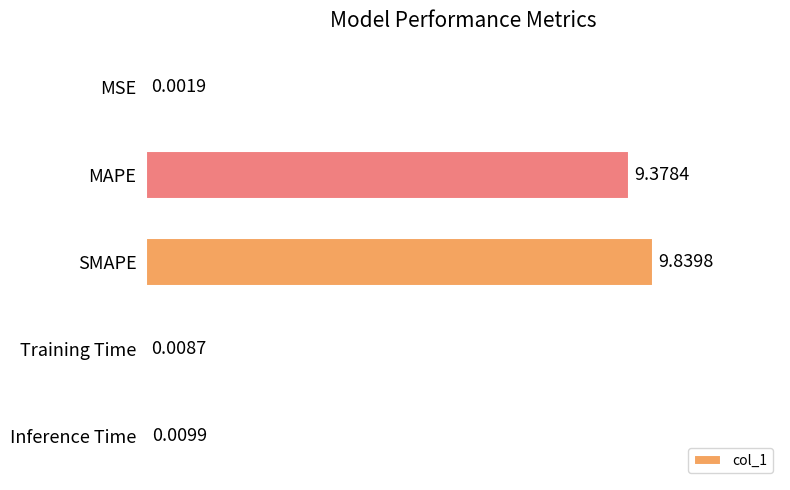

Which label corresponds to the largest value in the chart?

SMAPE